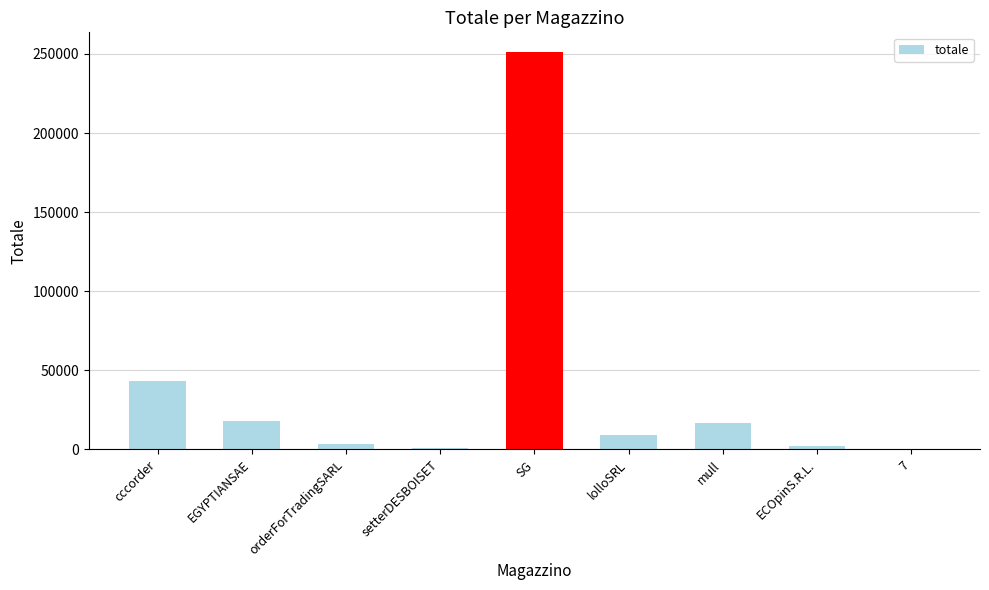

What is the sum of all values?

345356